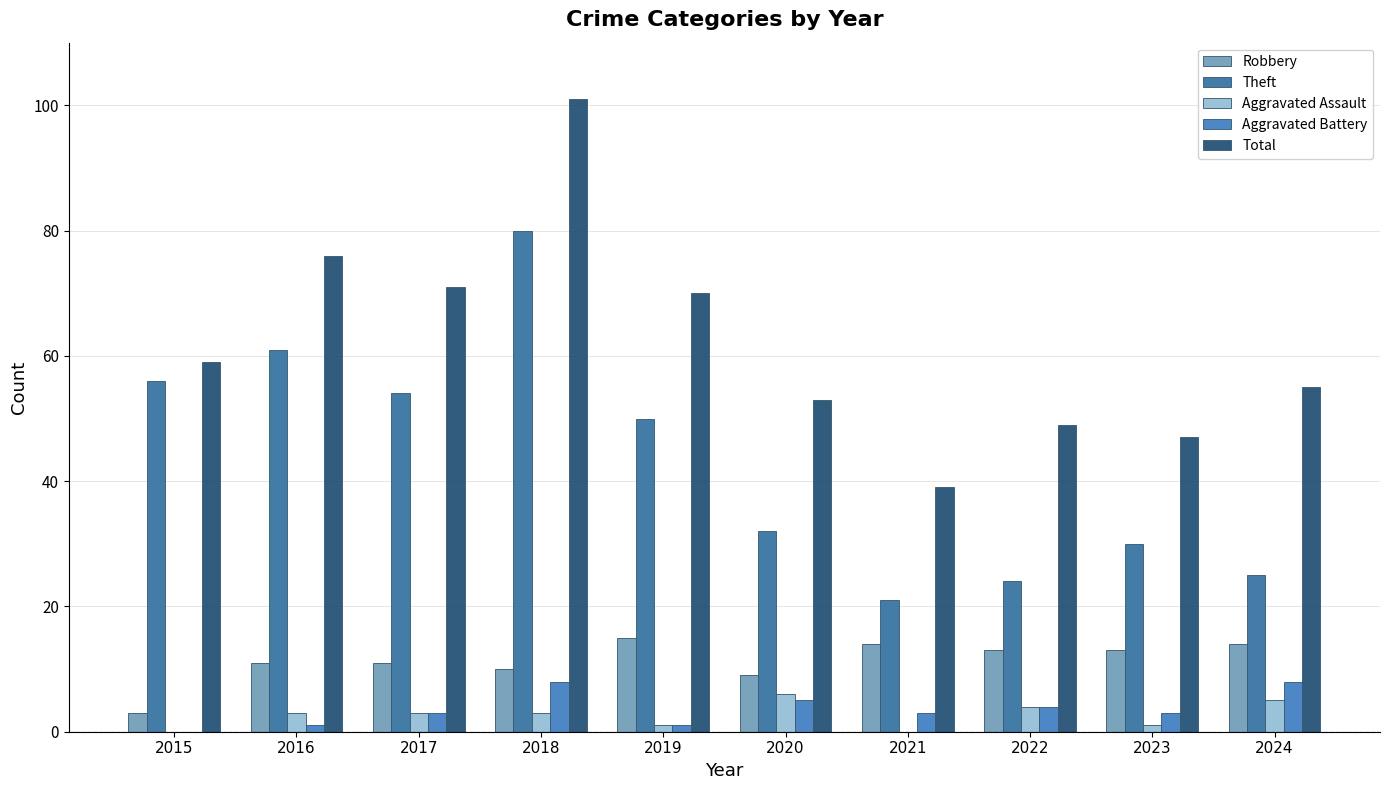

Which series has the widest spread of values?

Total